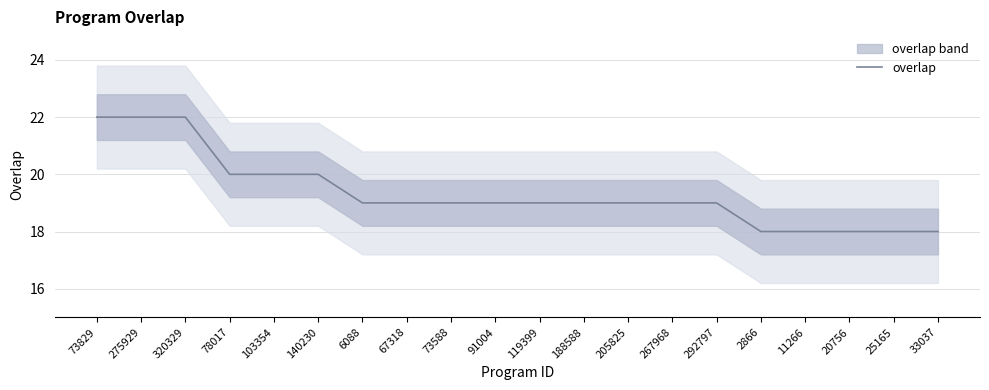

What is the difference between the maximum and minimum values?

4